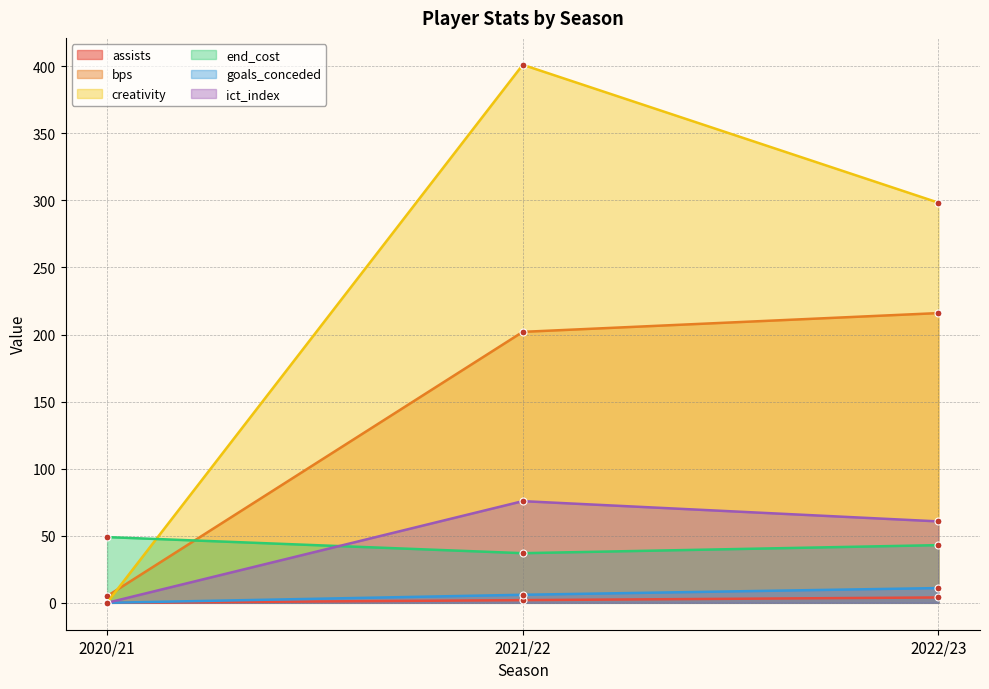

How many end_cost values are between 37 and 49?

3